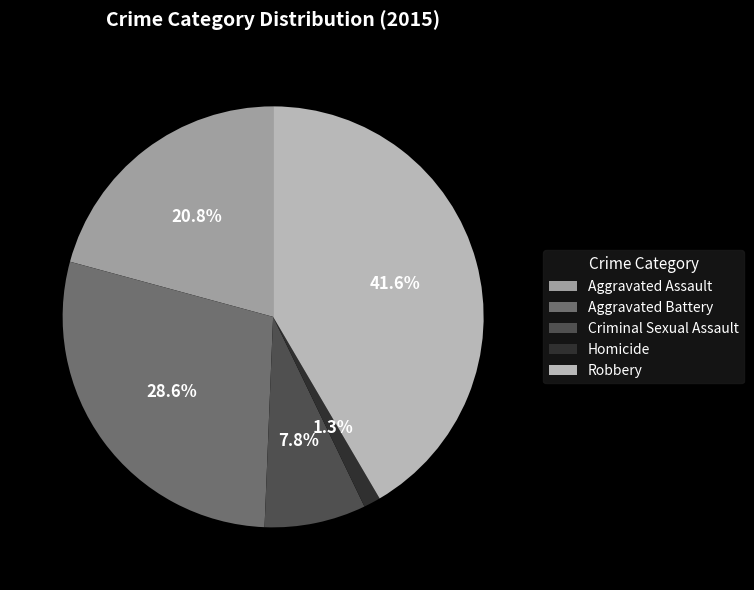

How many slices are in this pie chart?

5